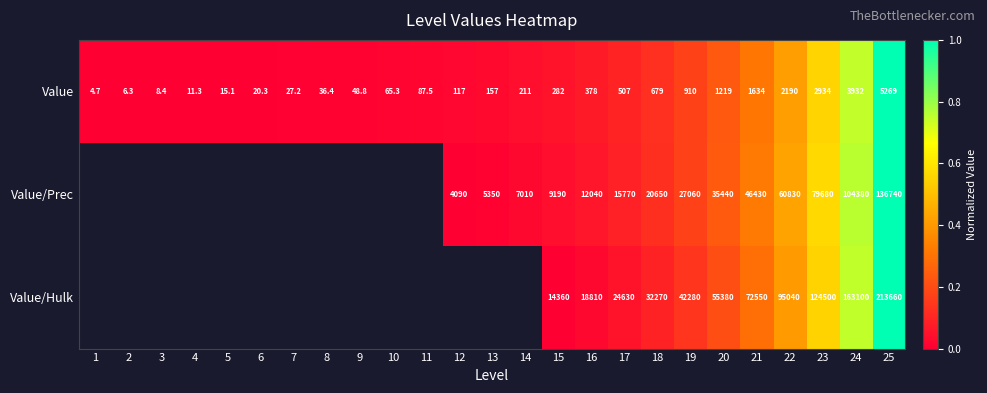

What is the difference between the maximum and minimum values in the Value series?

5264.3